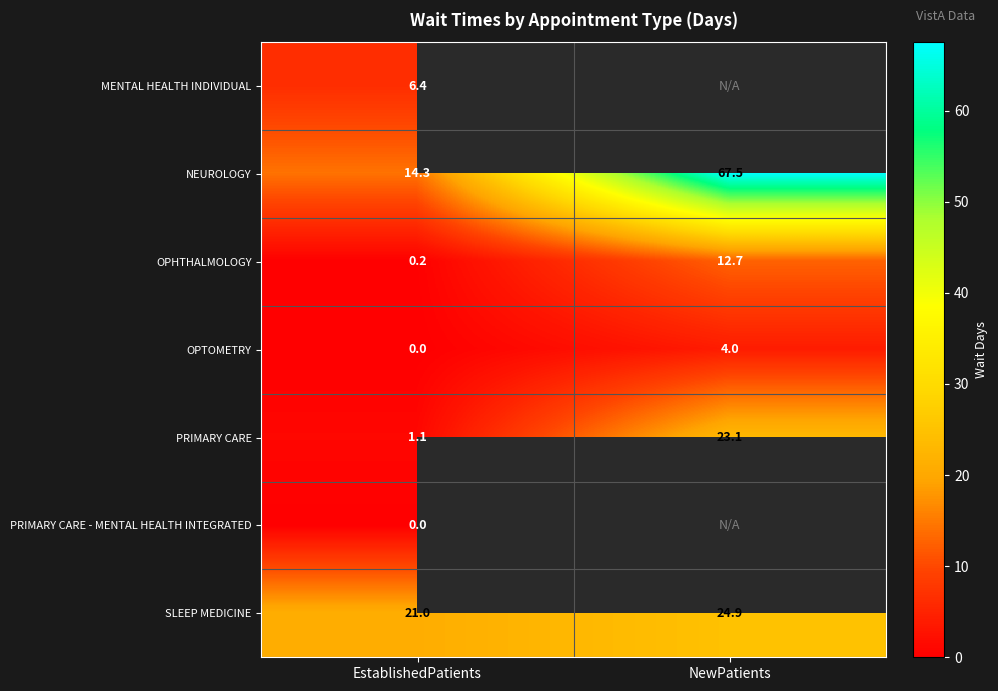

At which label does PRIMARY CARE first exceed 23?

NewPatients